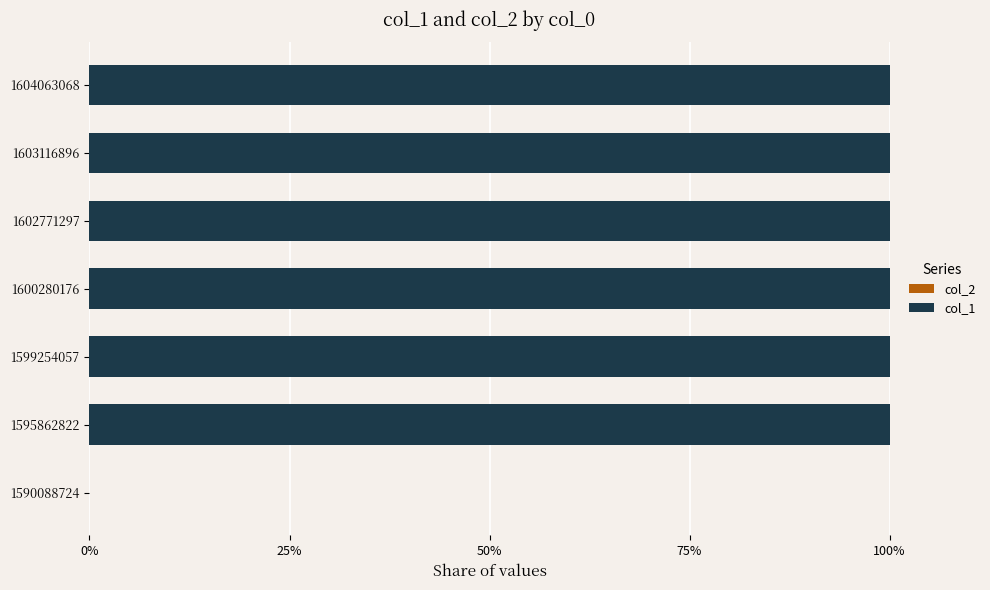

What is the sum of all values?

600